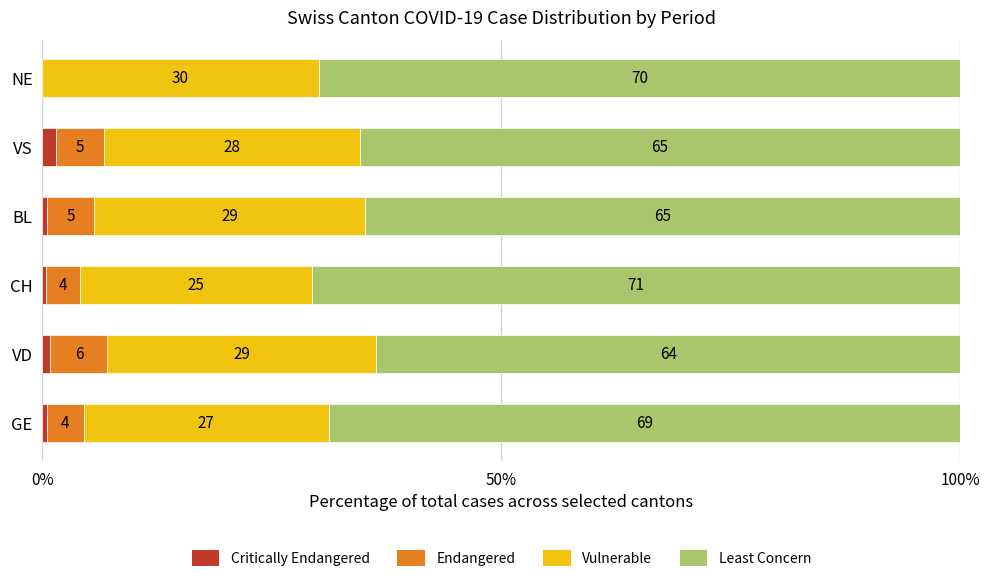

What is the difference between the maximum and minimum values in the Least Concern series?

7.0